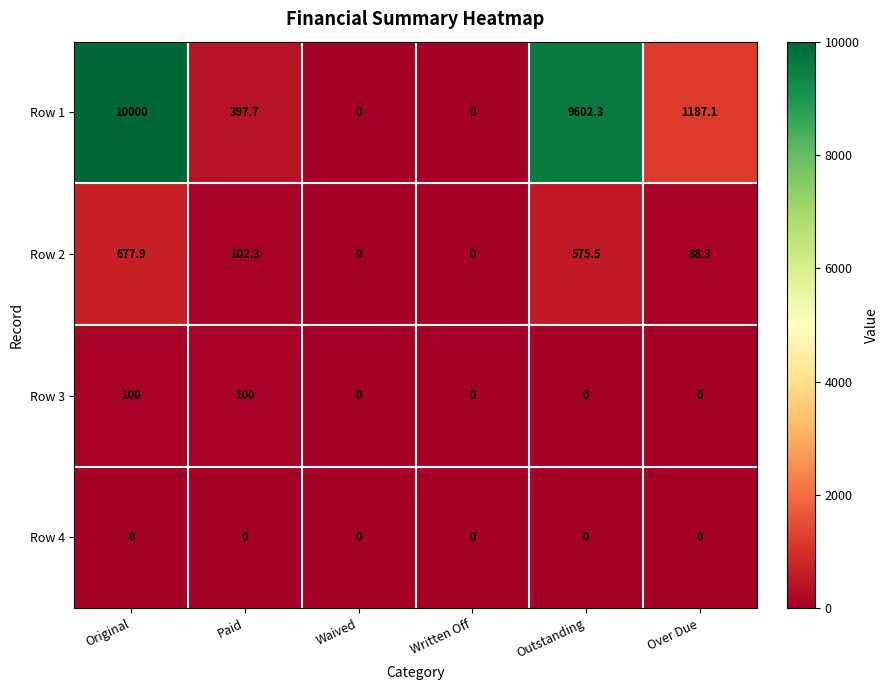

How many data points in Row 1 are above 1187?

3